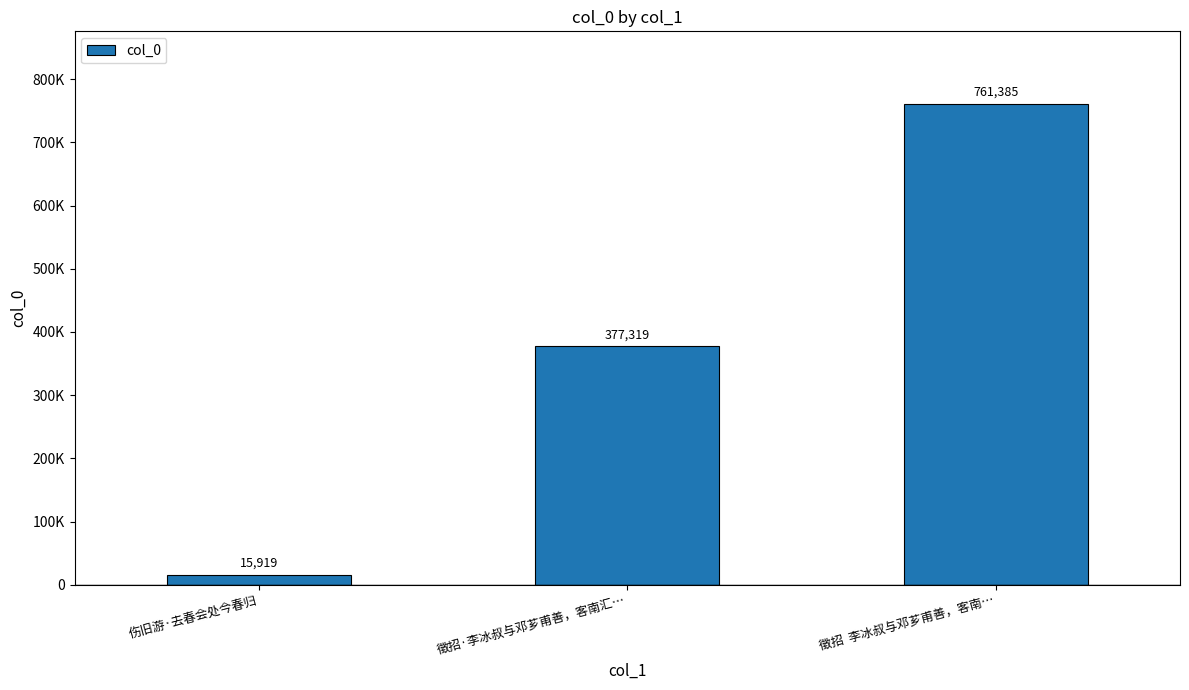

Rank the categories by value from lowest to highest.

伤旧游·去春会处今春归, 徵招·李冰叔与邓芗甫善，客南汇…, 徵招  李冰叔与邓芗甫善，客南…